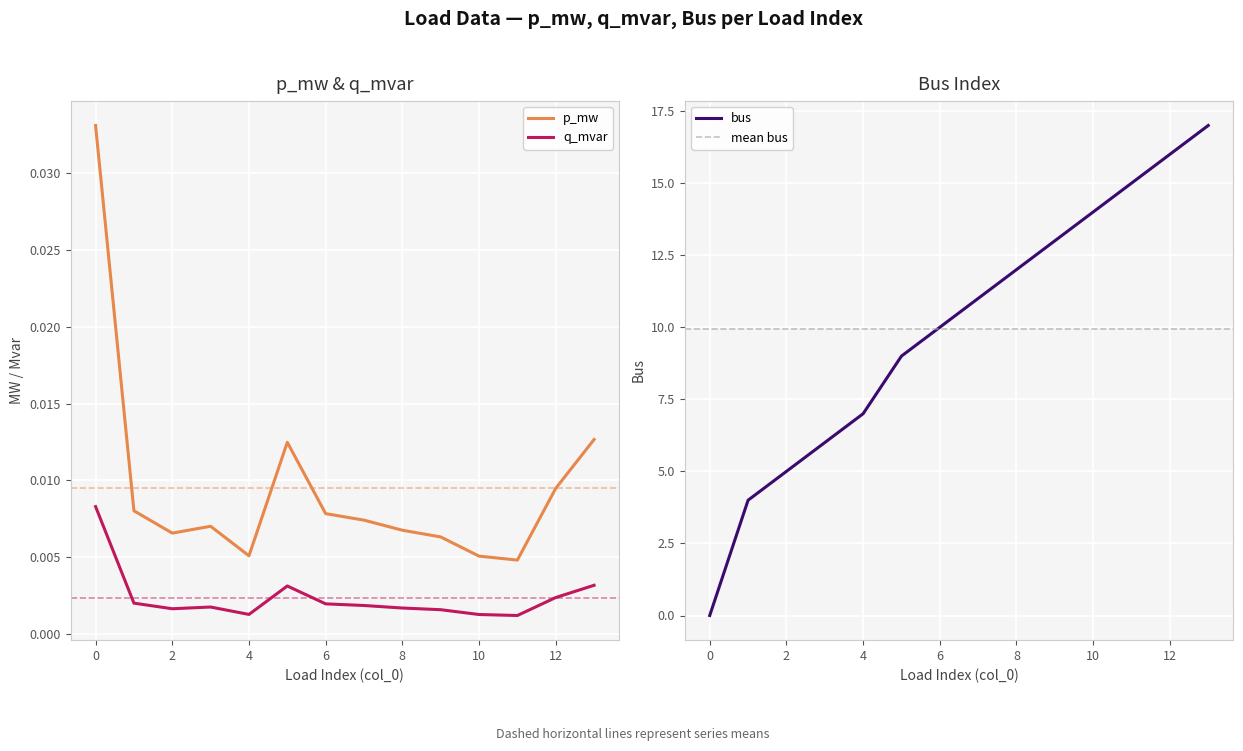

True or false: bus has a value of 17.0 at 13.

True